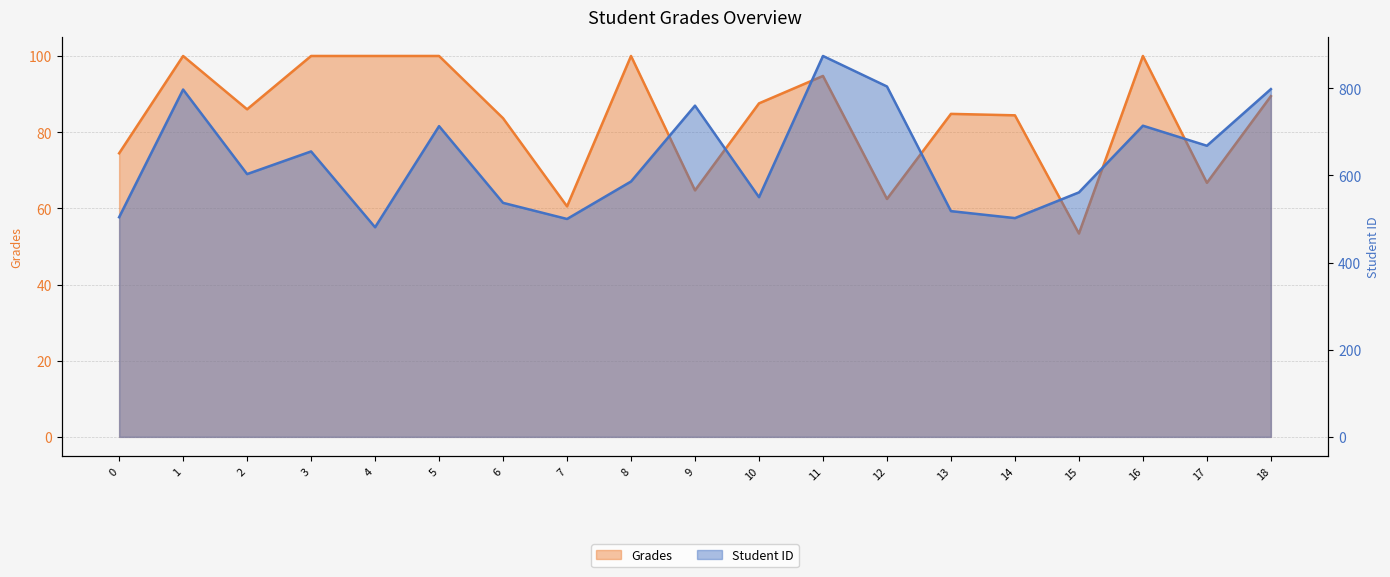

What is the approximate value of Student ID at 9?

760.0